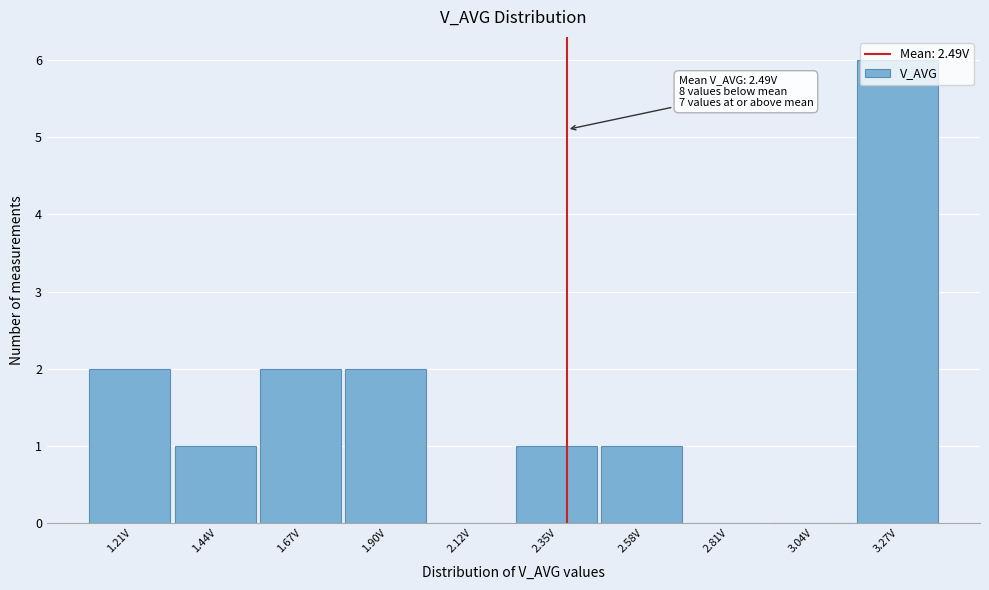

True or false: the data shows 0 at 2.81V.

True